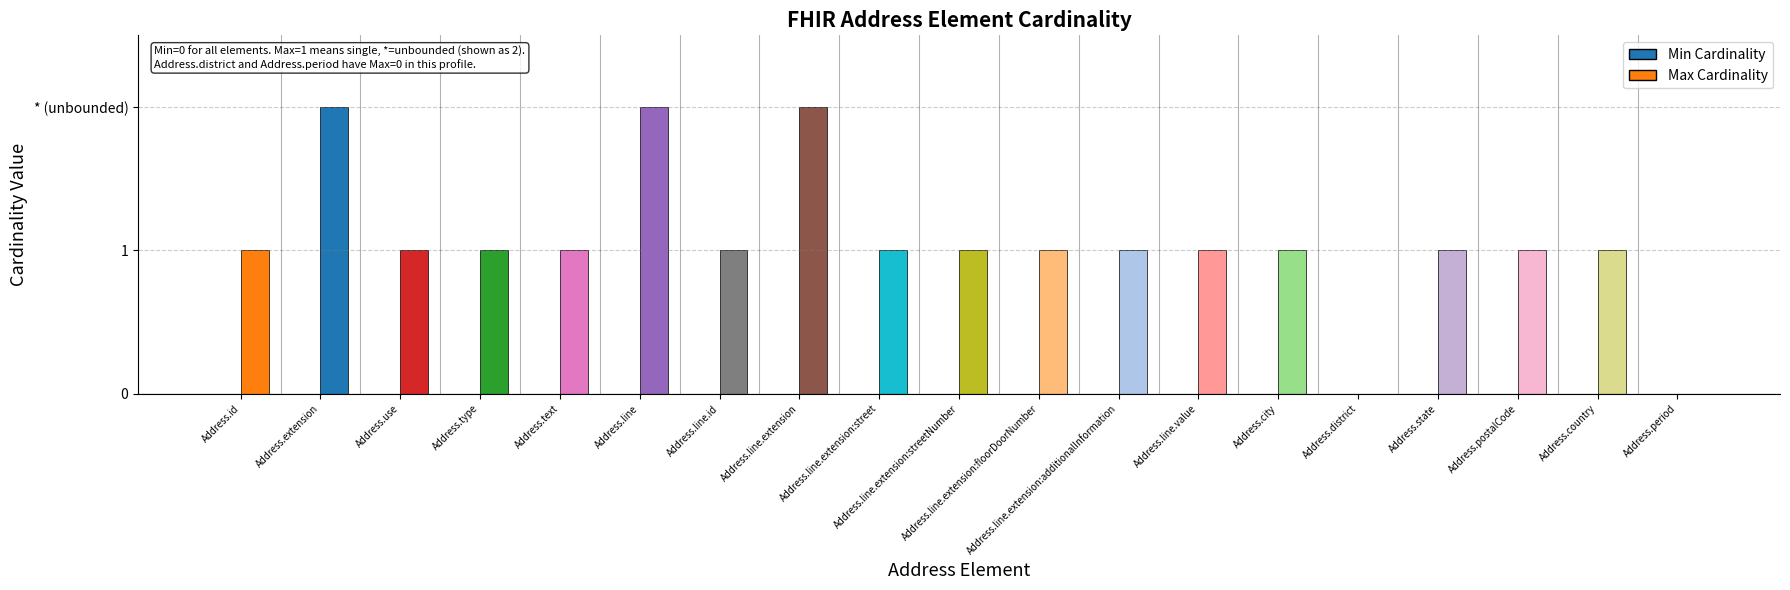

What is the label of the 2nd bar from the right?

Address.country